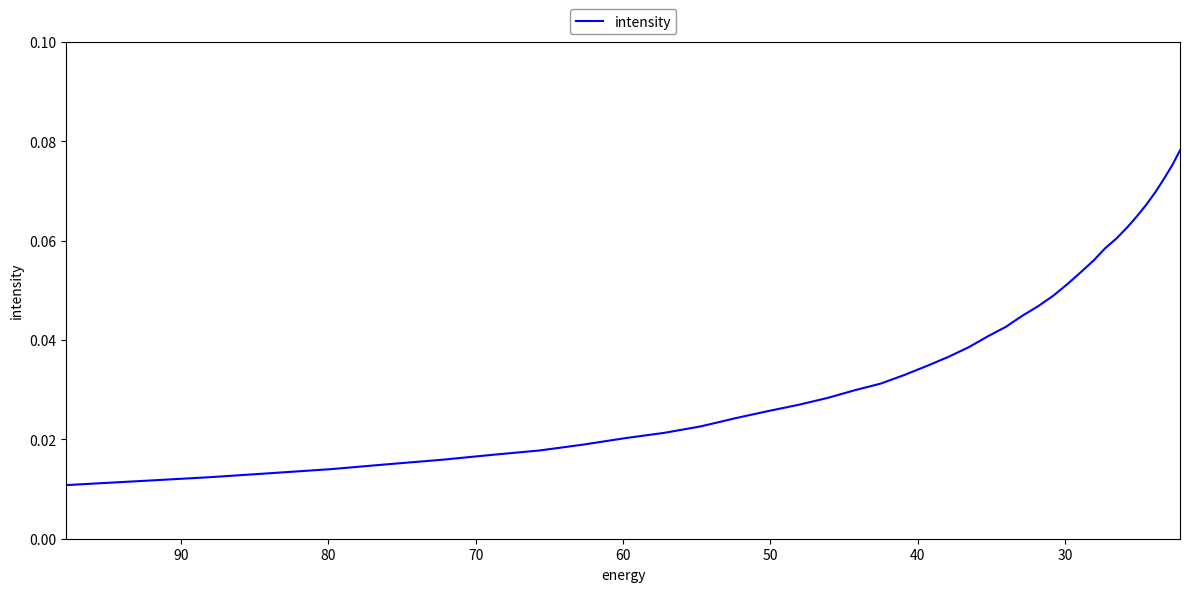

Is it true that the value at 32 is 0.0?

False